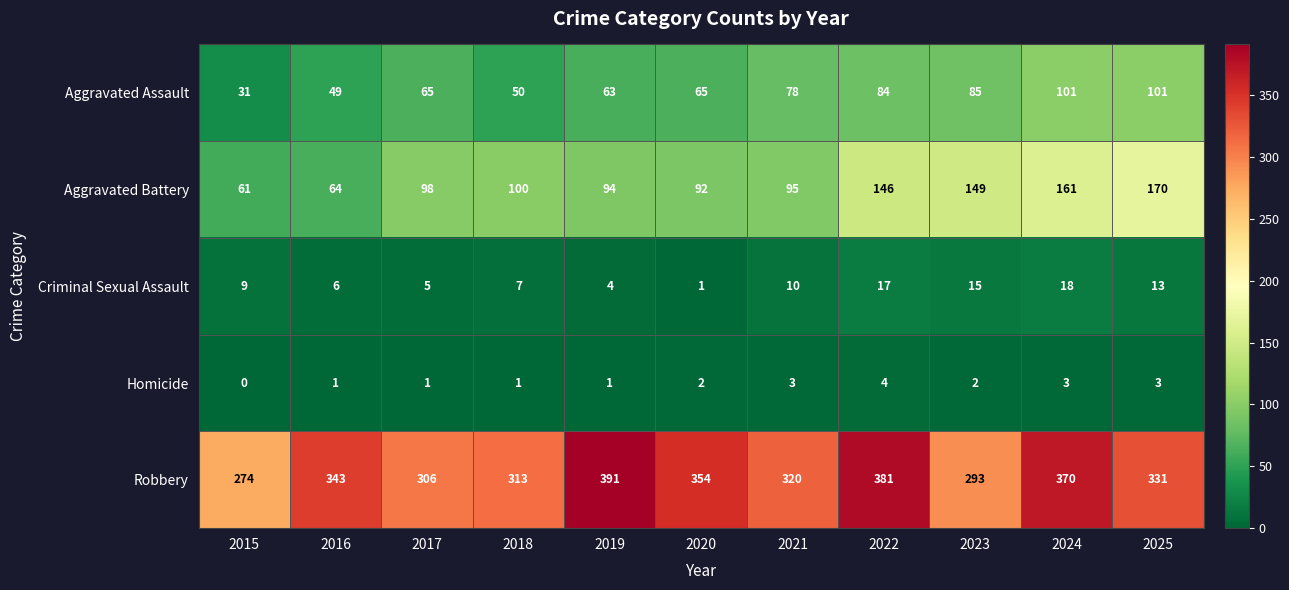

What is the difference between the second highest and minimum values in the Robbery series?

107